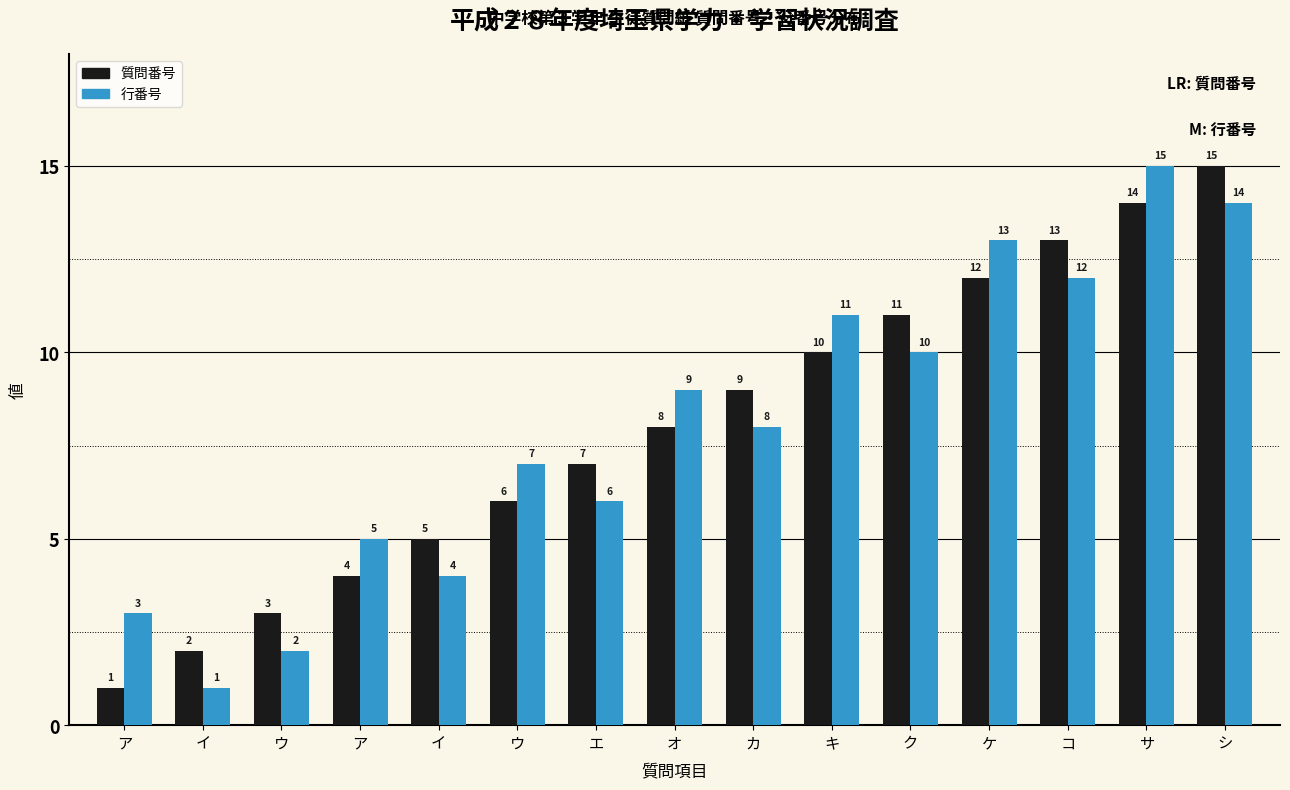

Does the chart contain stacked bars?

No